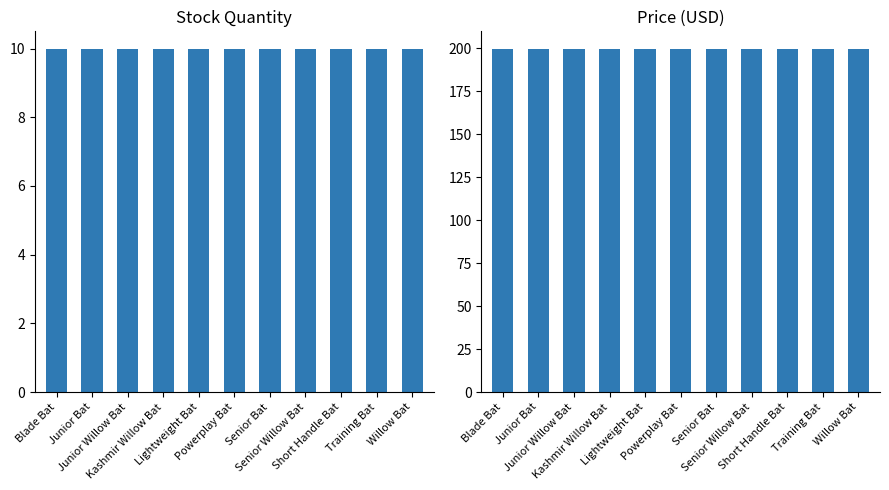

Rank the series by their maximum value, from highest to lowest.

Price, Stock Quantity